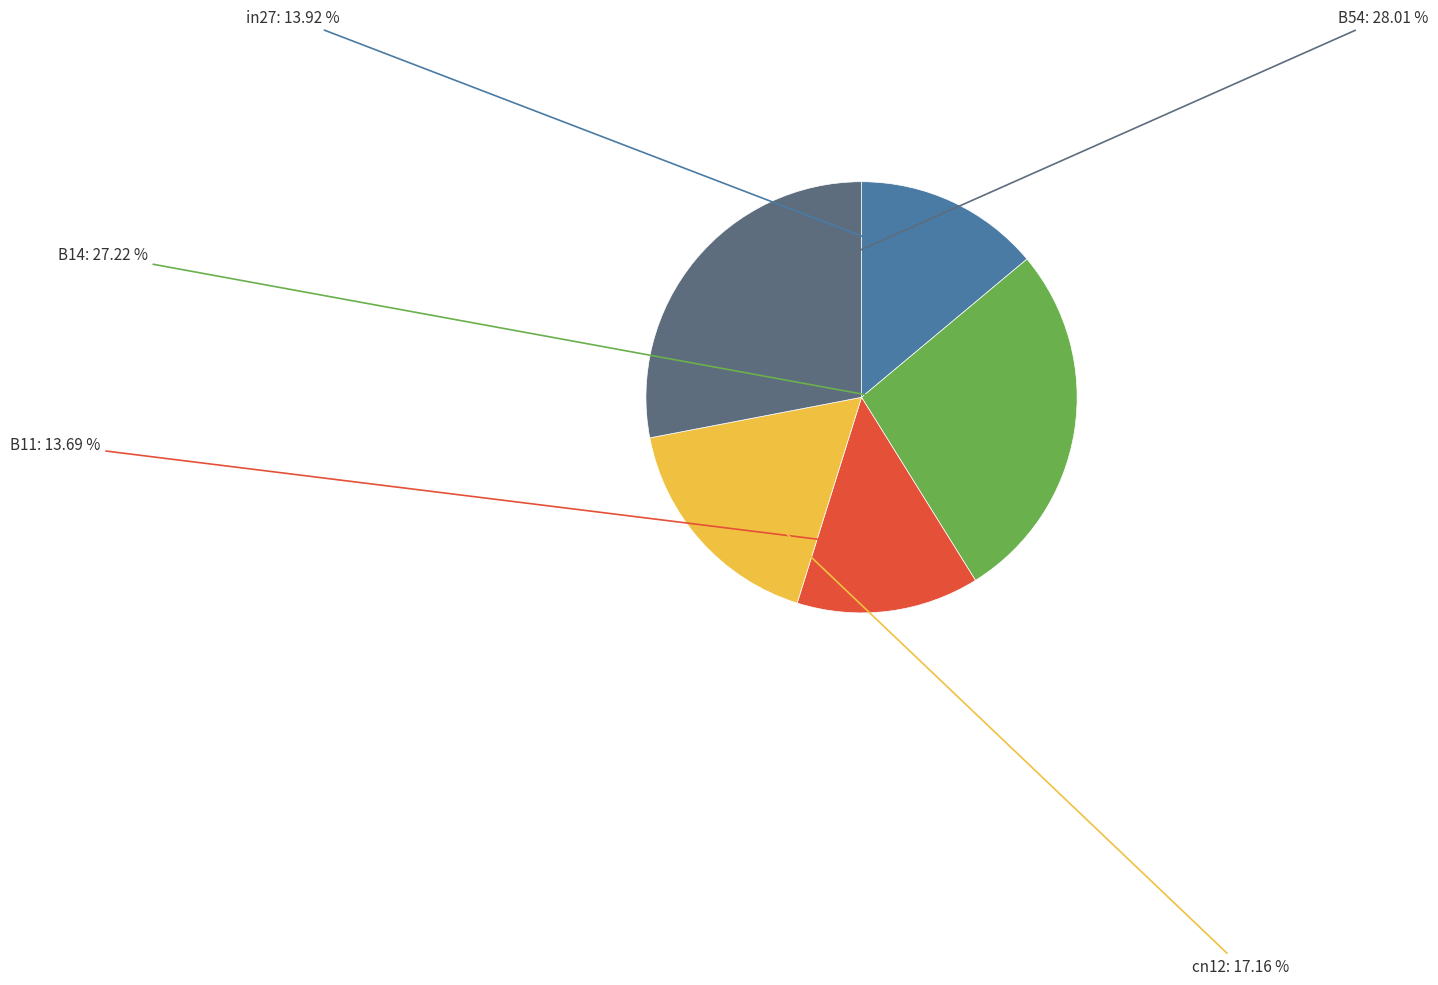

Is there any slice that represents more than half of the pie?

No